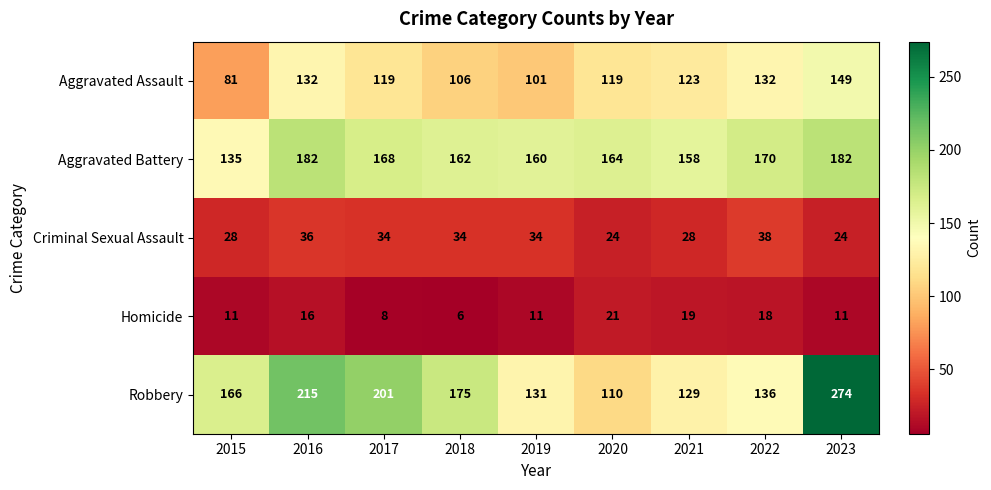

What is the difference between the maximum and minimum values in the Robbery series?

164